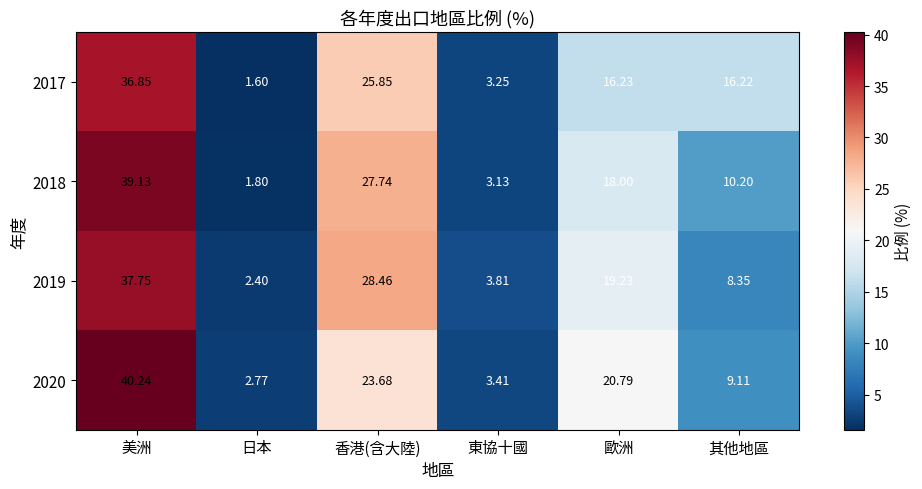

At which category does the chart reach its minimum across all series?

日本